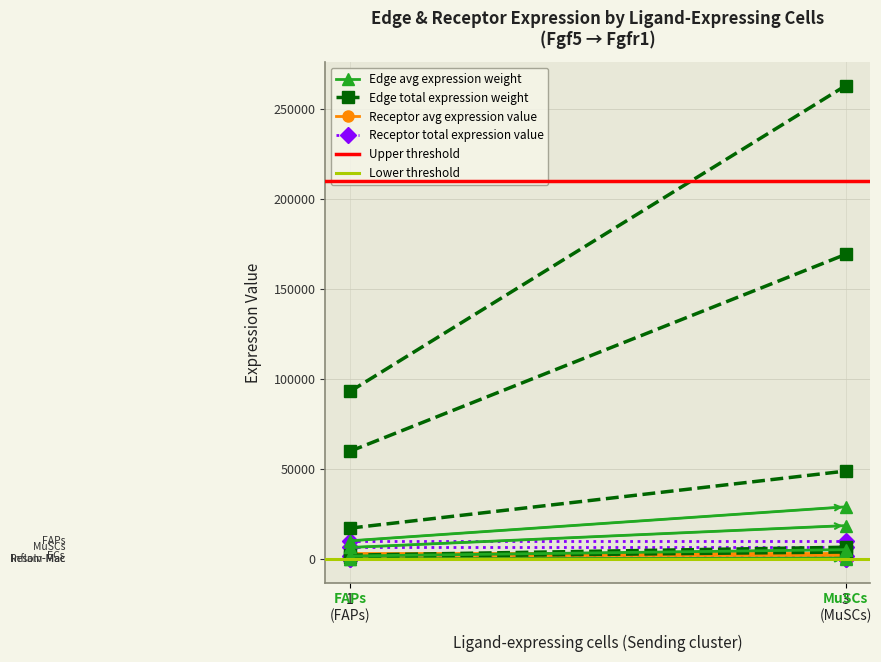

At which label is Lower threshold closest to 163?

1
(FAPs)